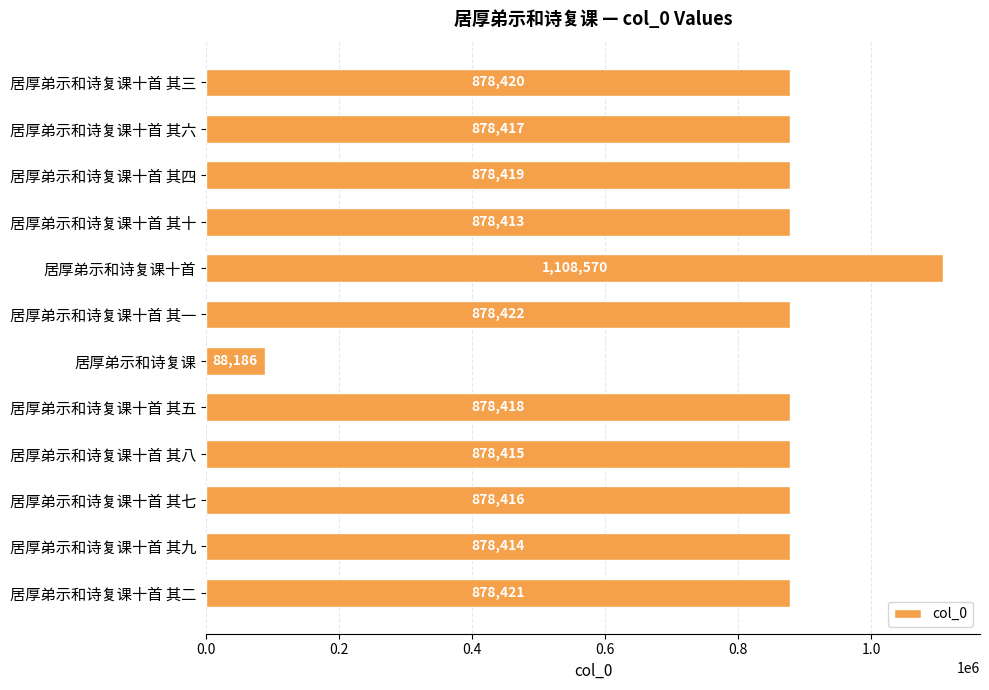

Where is the data nearest to the value 598378?

居厚弟示和诗复课十首 其十